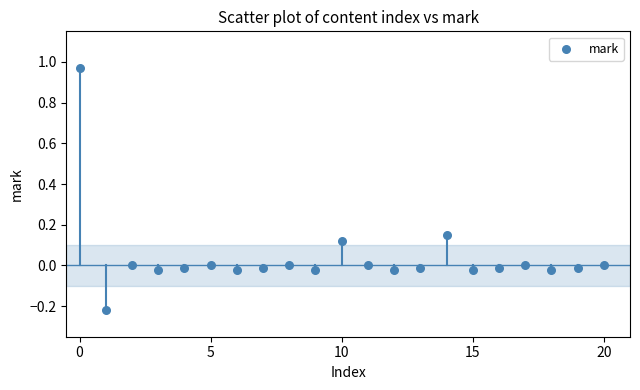

What is the range of Y values (max minus min)?

1.2